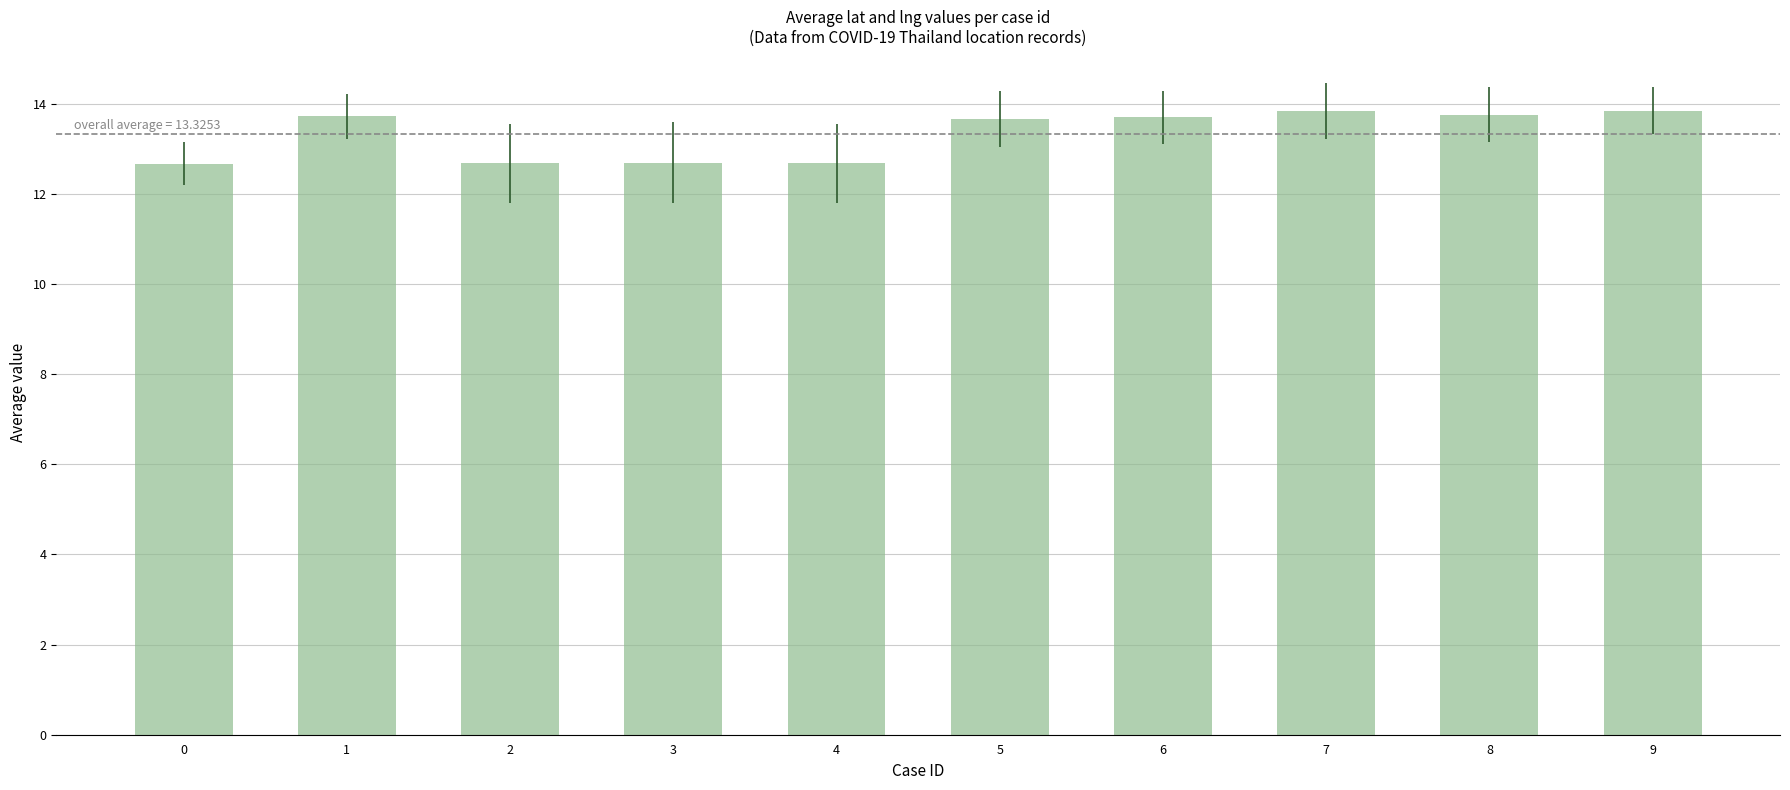

What is the difference between the second highest and minimum values?

1.2